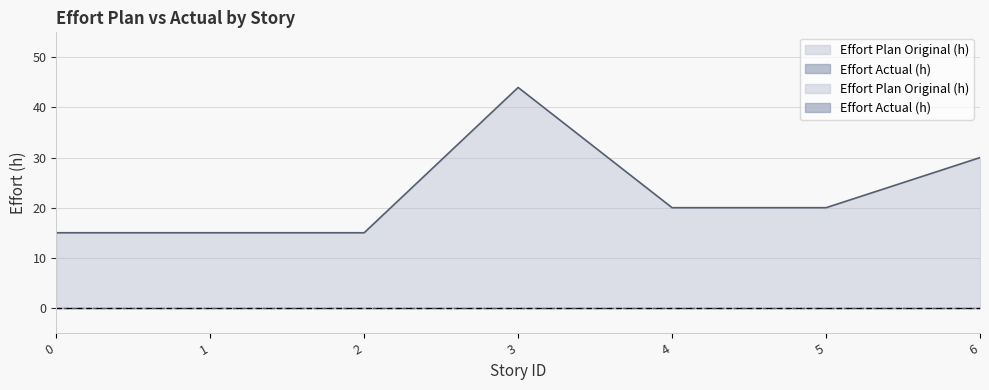

What is the greatest value displayed?

44